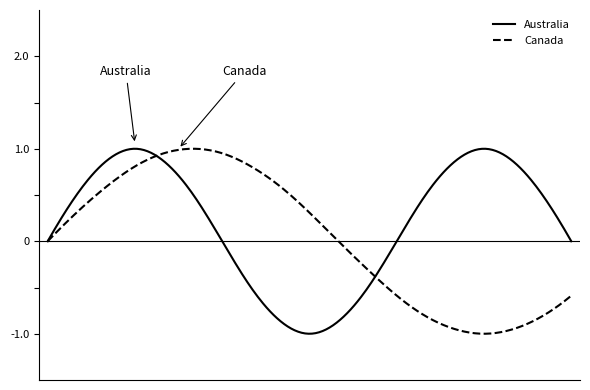

Which series has the largest total across all categories?

Australia